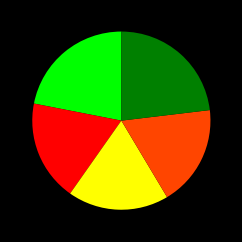

Is there any slice that represents more than half of the pie?

No